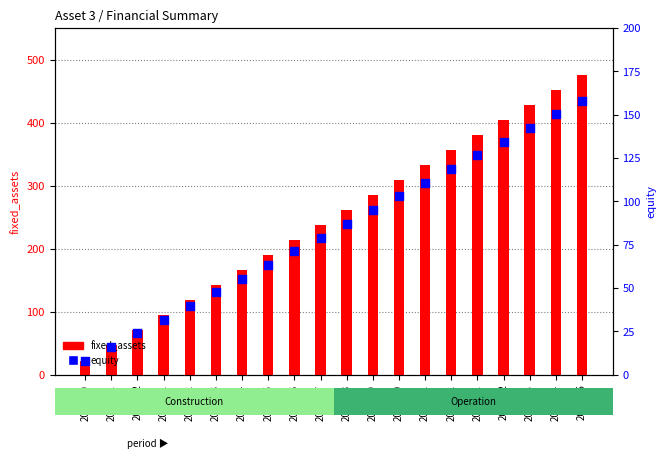

At which category is the sum across all series the highest?

2027-05